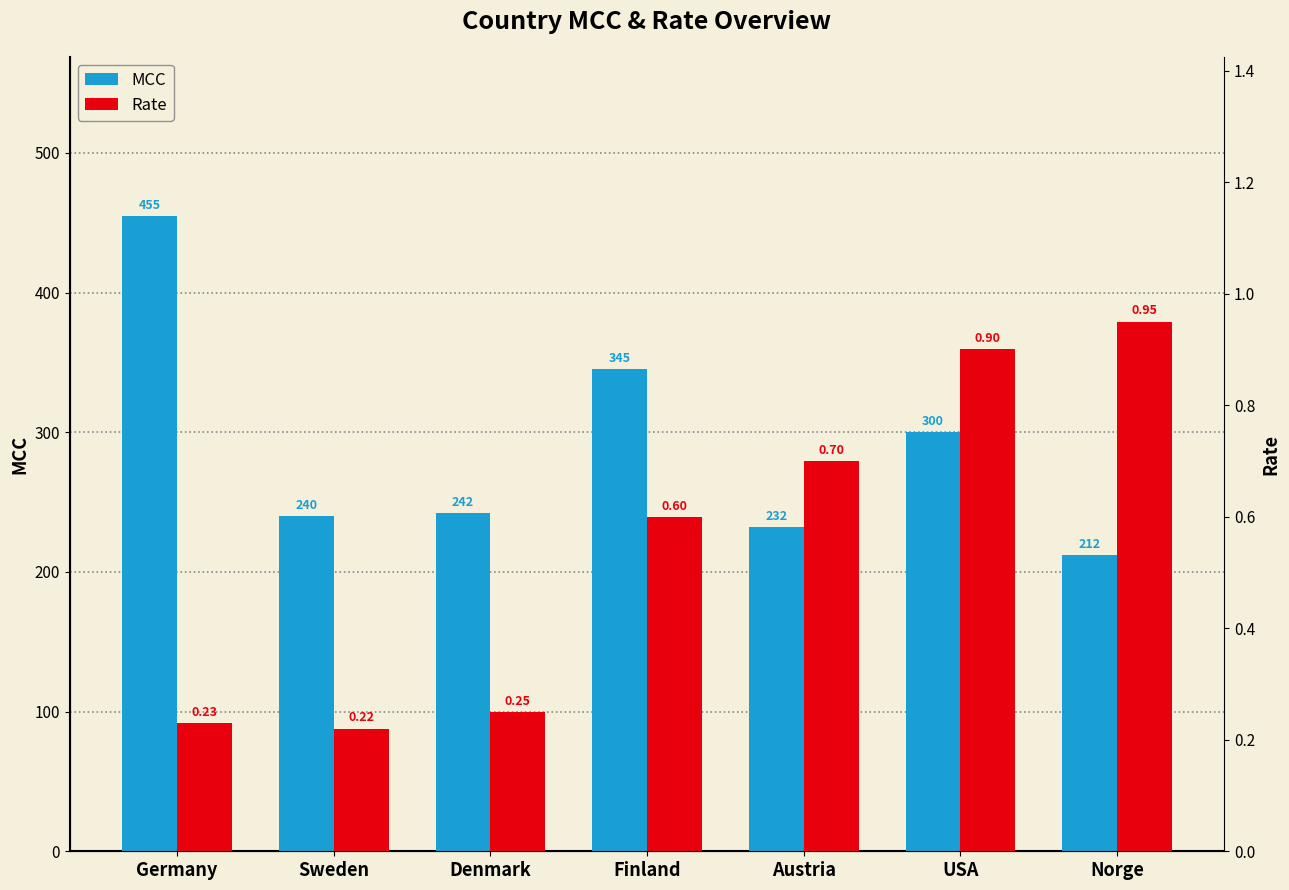

What is the minimum value for Rate?

0.2